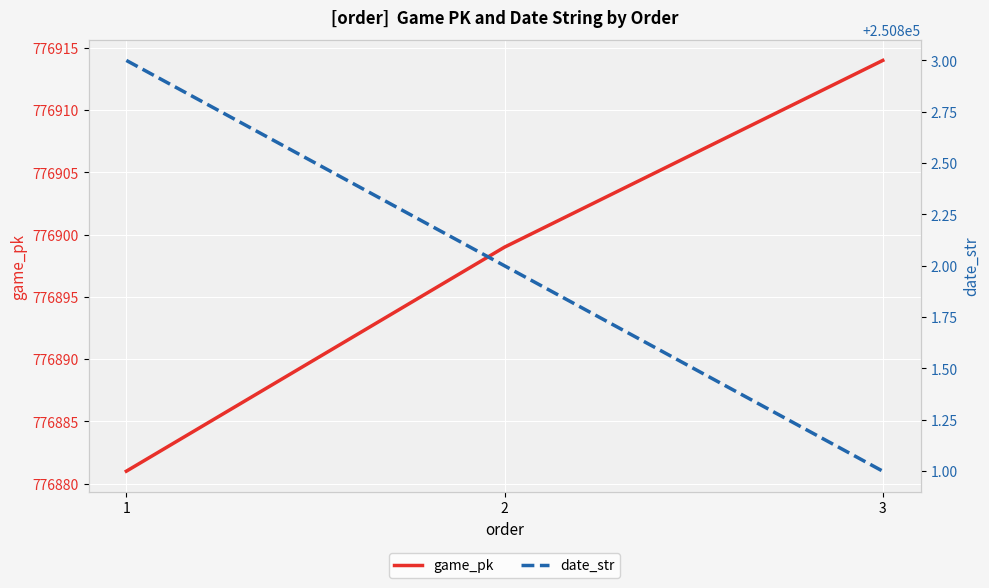

How many date_str values are between 250801 and 250803?

3